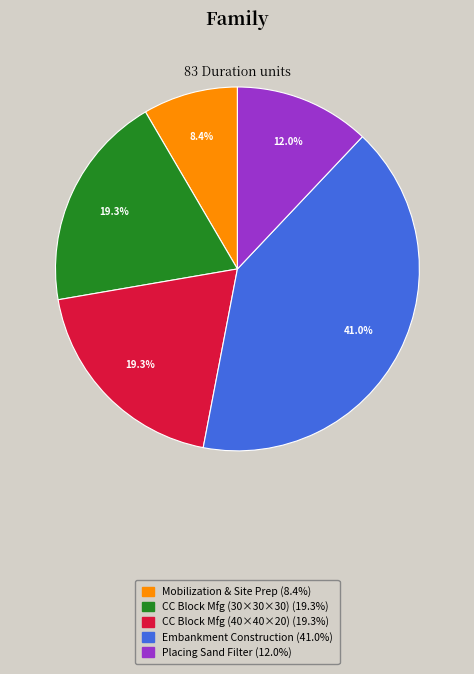

Is there any slice that represents more than half of the pie?

No